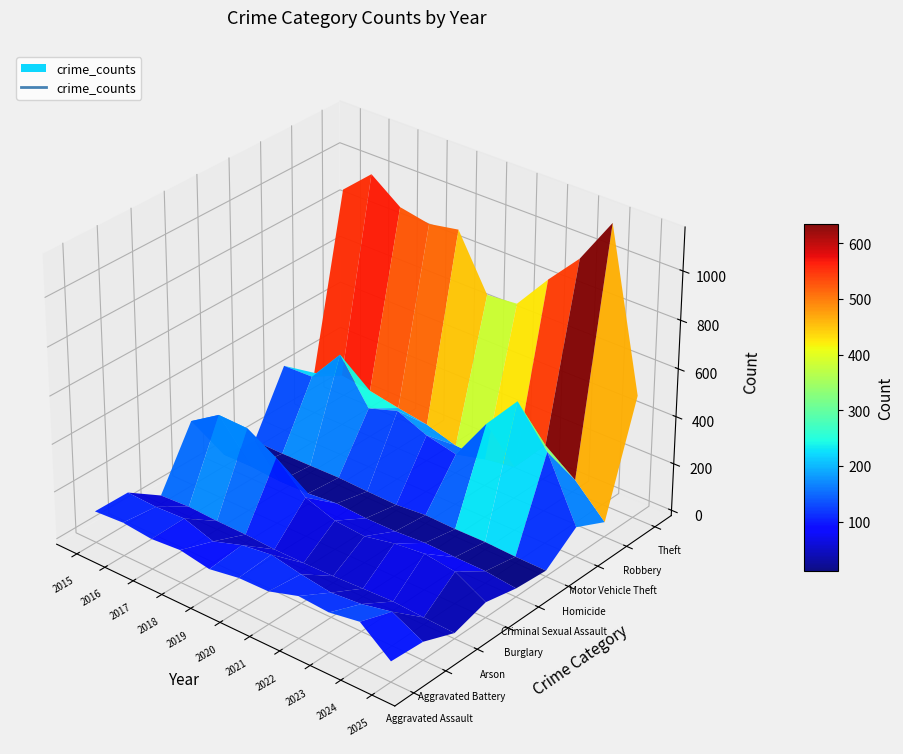

At which label is Burglary closest to 187?

2019